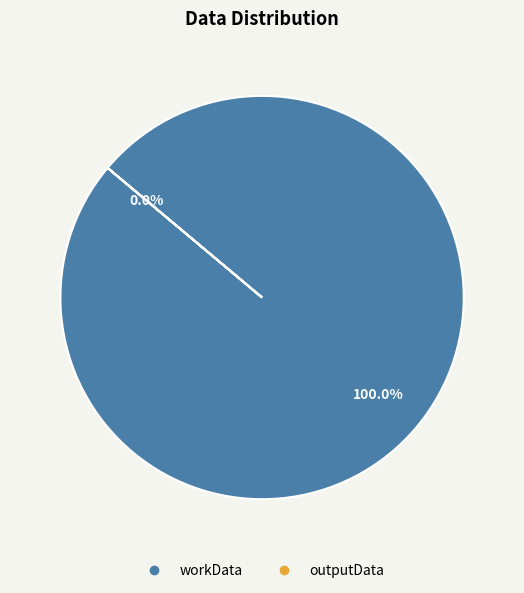

Is the sum of outputData and workData greater than half?

Yes